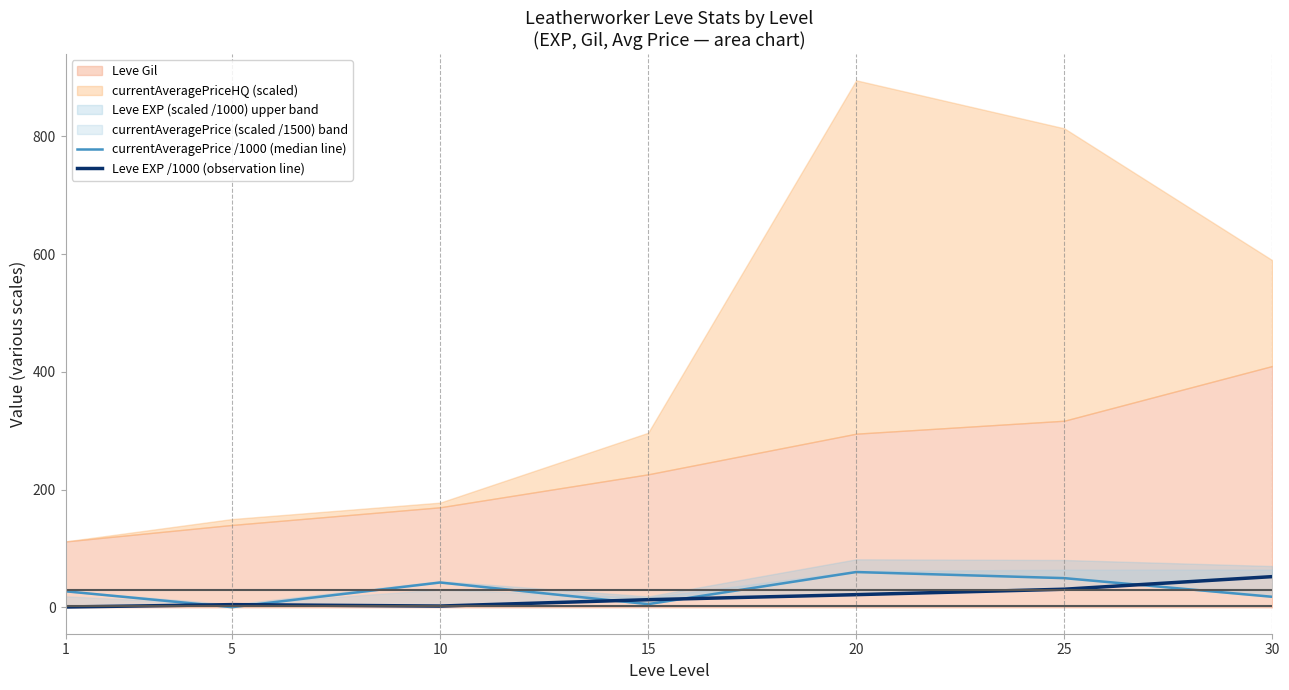

Reading left to right, extract all data points from this chart.

currentAveragePrice /1000 (median line): 27.3	0.3	42.2	5.5	60.0	49.7	18.0
Leve EXP /1000 (observation line): 0.6	4.7	2.2	13.0	21.6	30.8	52.2